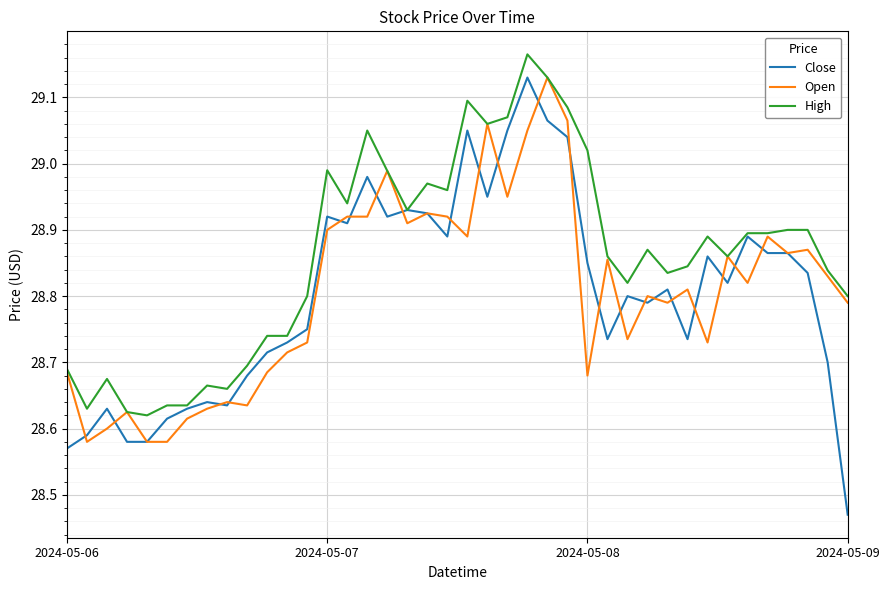

Is this an area chart (filled region under the line)?

No